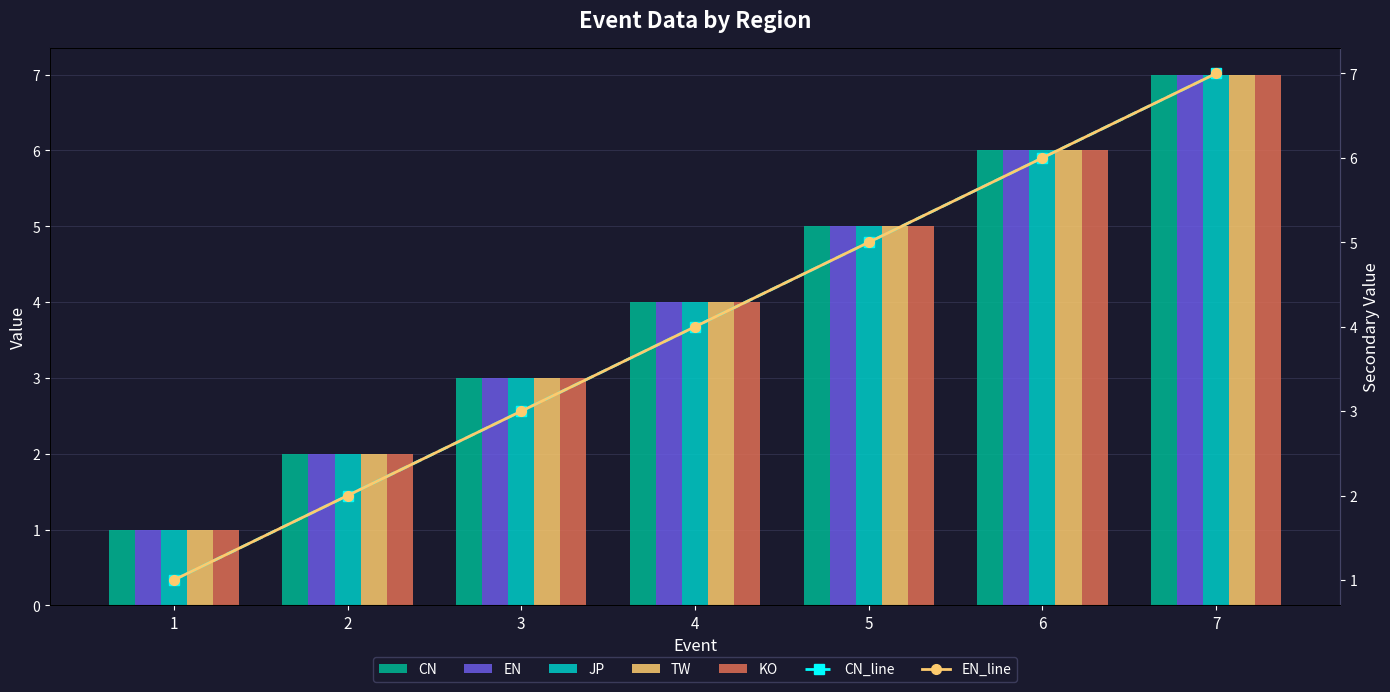

At how many categories does at least one series exceed 3?

4